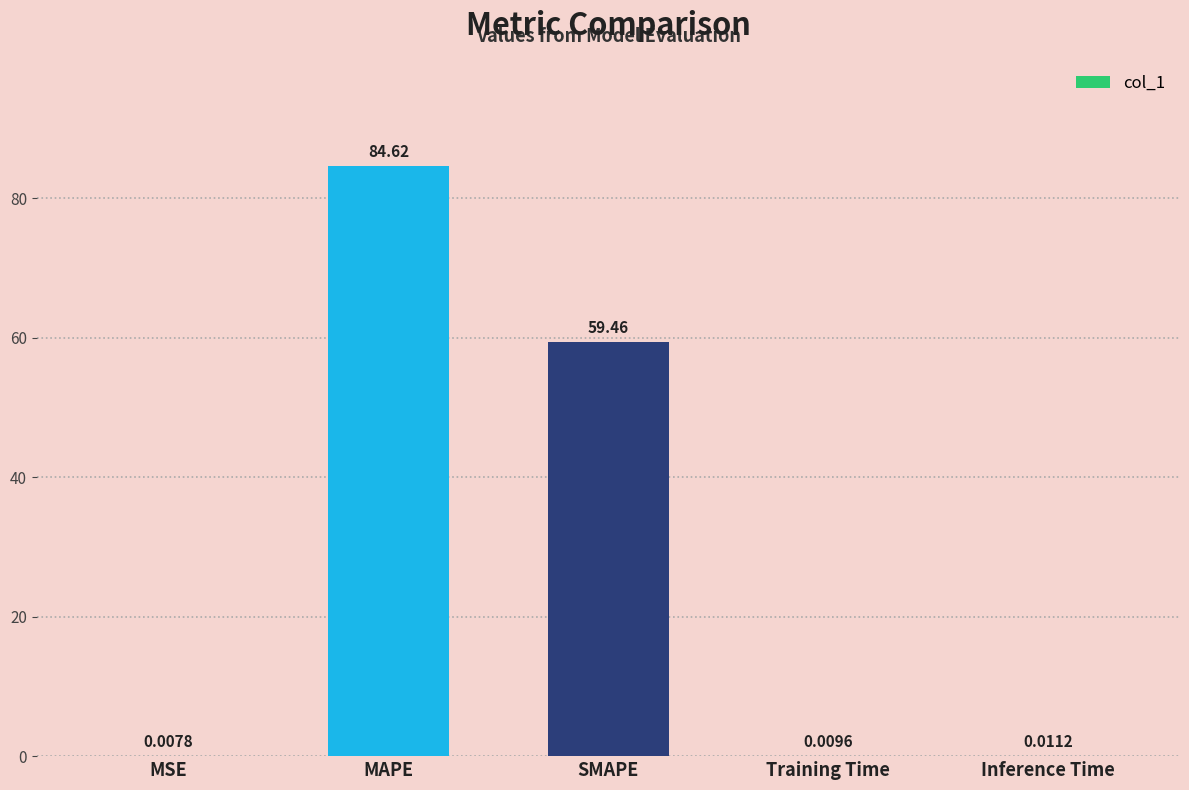

What is the sum of all values?

144.1